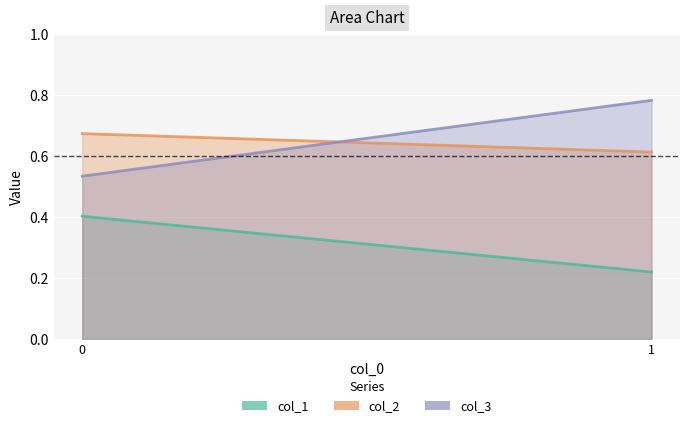

The col_3_line series shows 0.8 at 1. True or false?

True